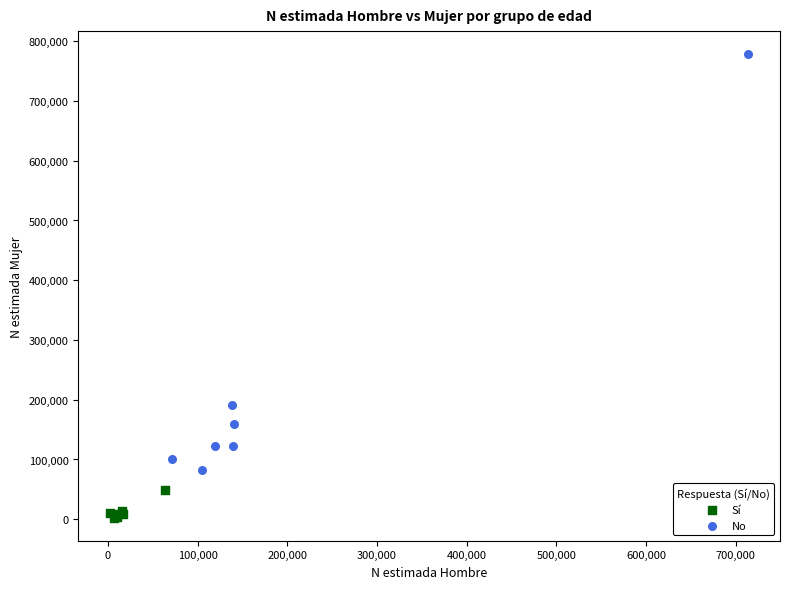

Which series contains the lowest Y value?

Sí